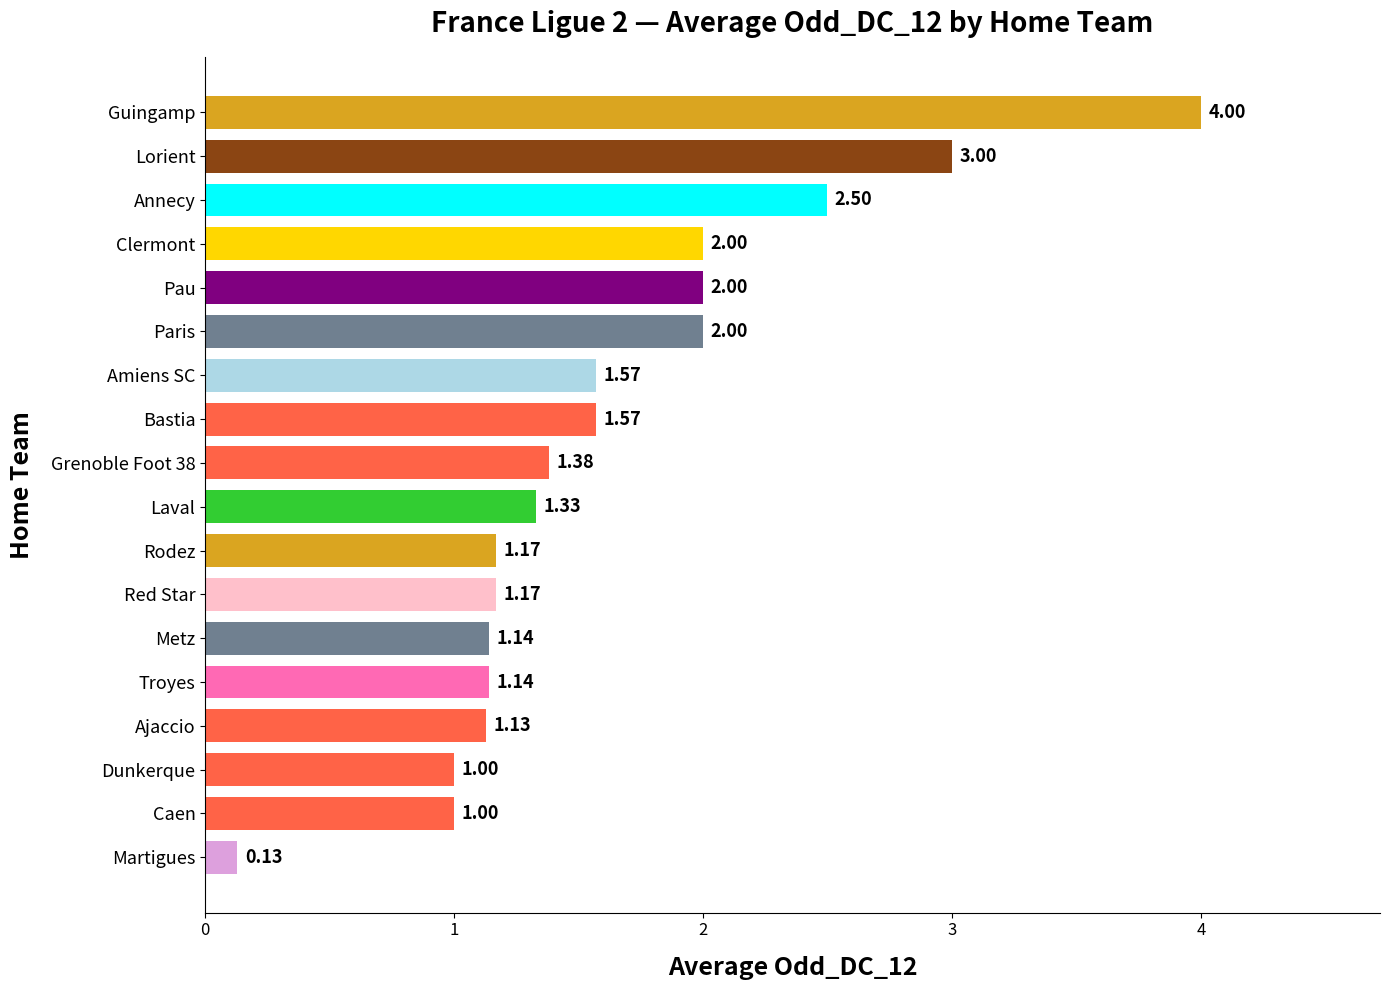

Which label corresponds to the smallest value in the chart?

Martigues